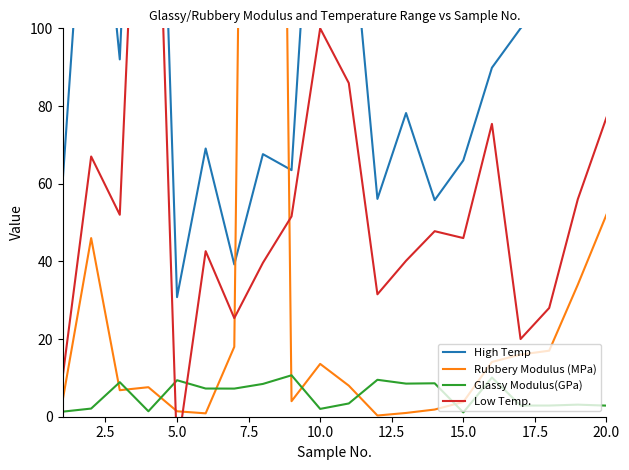

The Glassy Modulus(GPa) series shows 2.0 at 10.0. True or false?

True